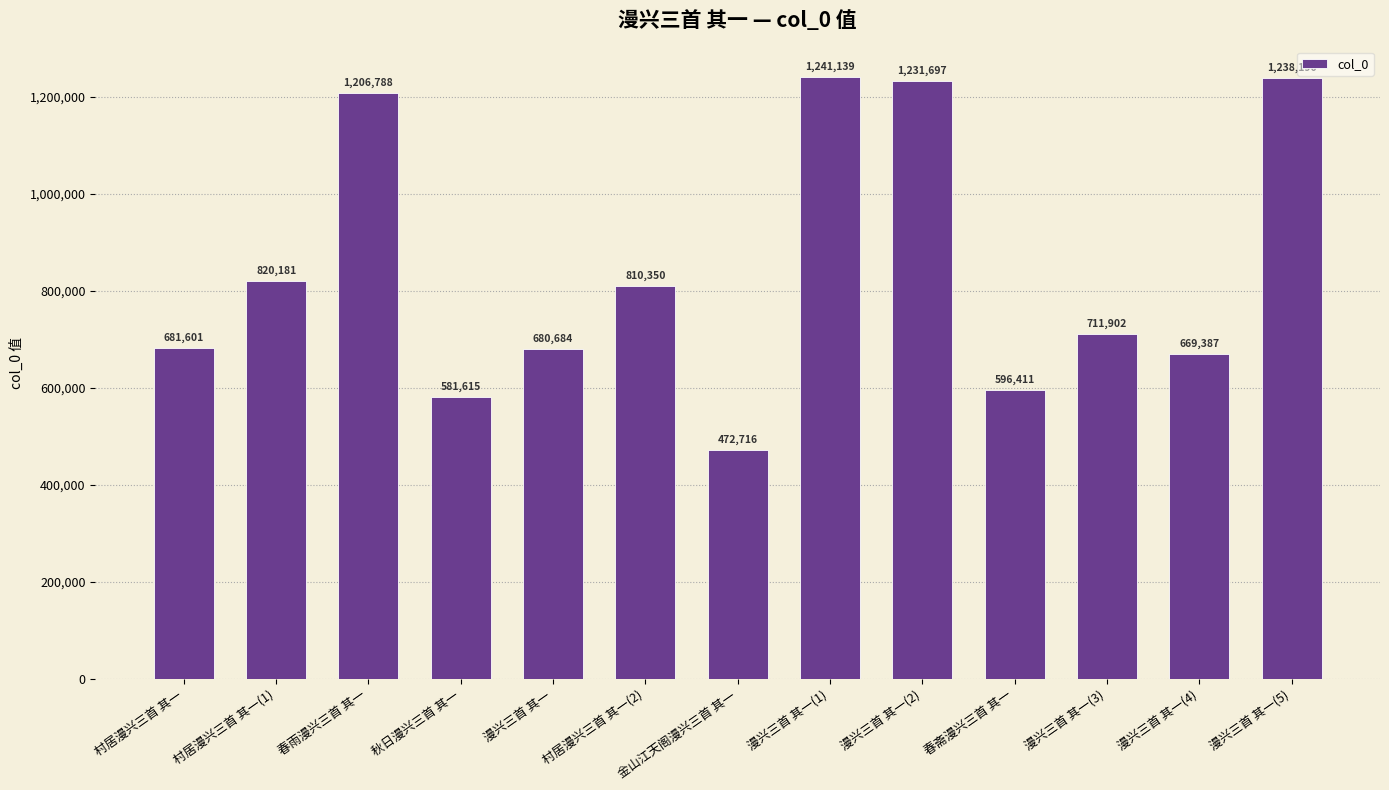

Reading left to right, extract all data points from this chart.

681601	820181	1206788	581615	680684	810350	472716	1241139	1231697	596411	711902	669387	1238190